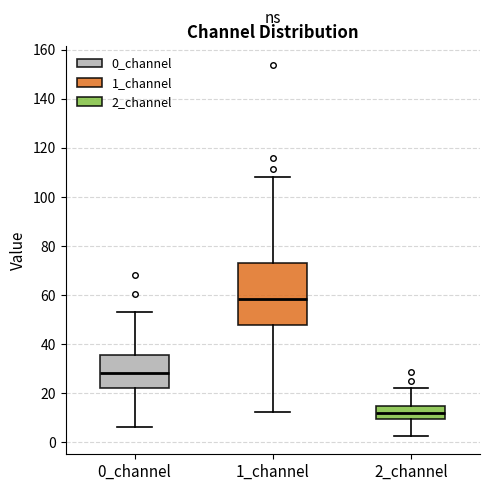

Reading left to right, read every box against the y-axis: the position of its median line, the range the box covers, and the ends of its whiskers. The values are not printed on the chart, so give them approximately, as read against the axis.

0_channel: median 28, box 22 to 36, whiskers 6 to 54
1_channel: median 58, box 48 to 72, whiskers 12 to 108
2_channel: median 12, box 10 to 14, whiskers 2 to 22